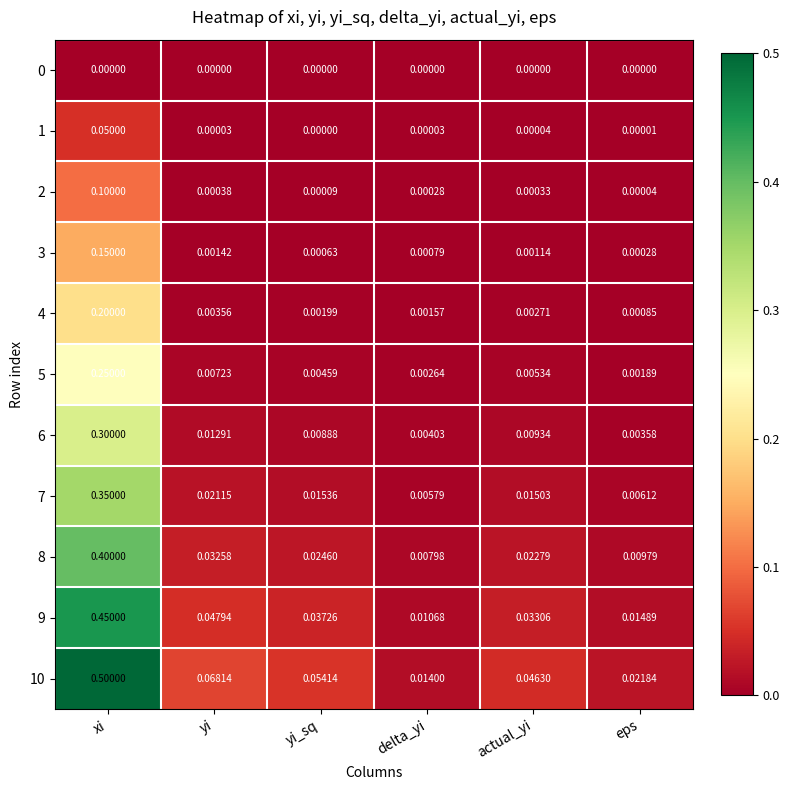

Is the value of 2 at actual_yi greater than the value of 6 at xi?

No